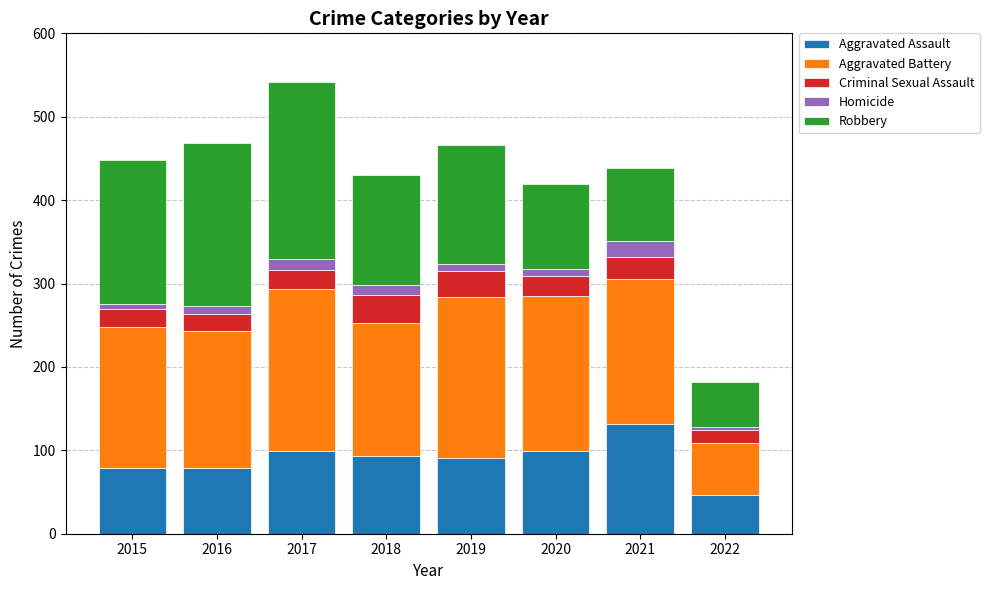

At which category is the sum across all series the highest?

2017